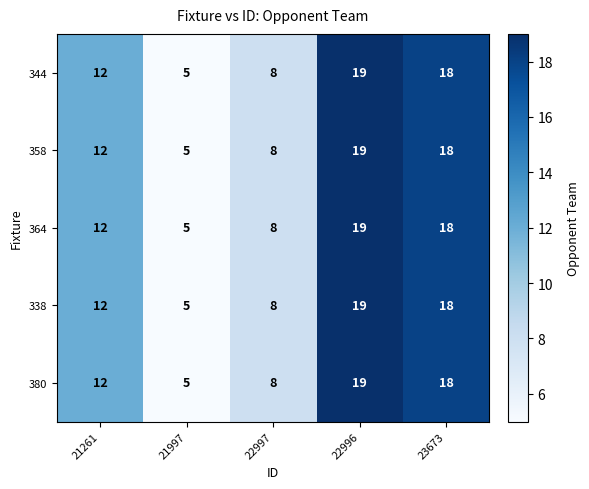

Which category has the highest value across all series?

22996